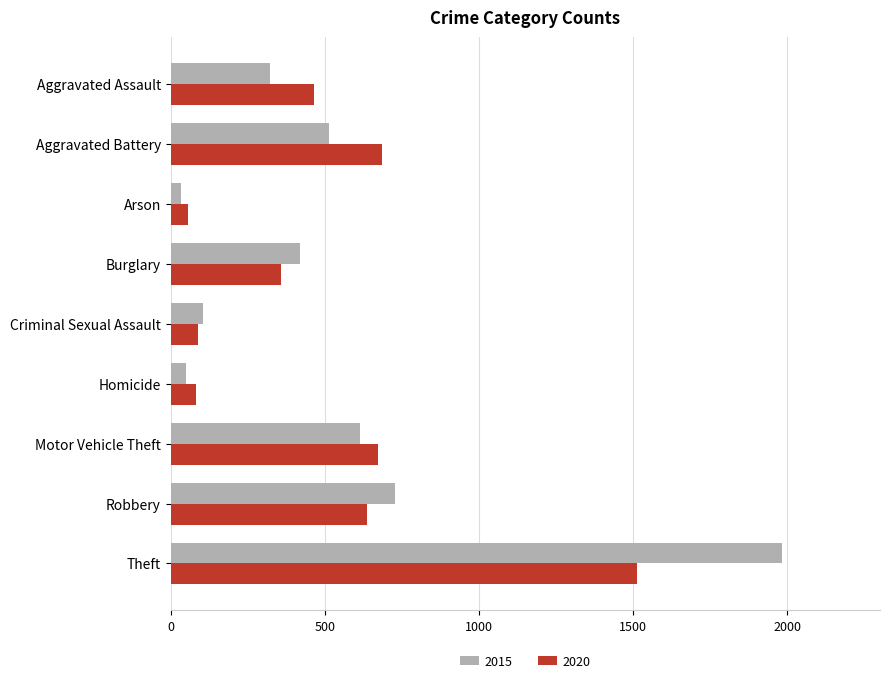

How many values in the 2015 series are below 421?

4